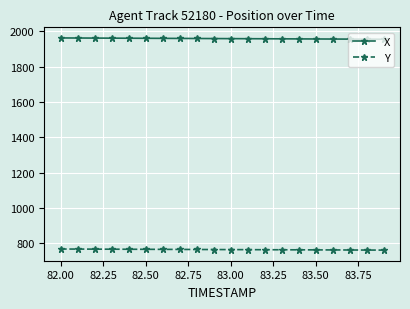

What is the greatest value displayed?

1961.8